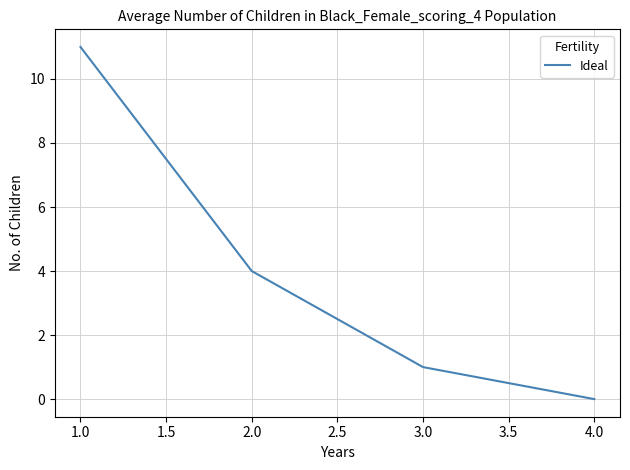

Rank the categories by value from highest to lowest.

1.0, 2.0, 3.0, 4.0